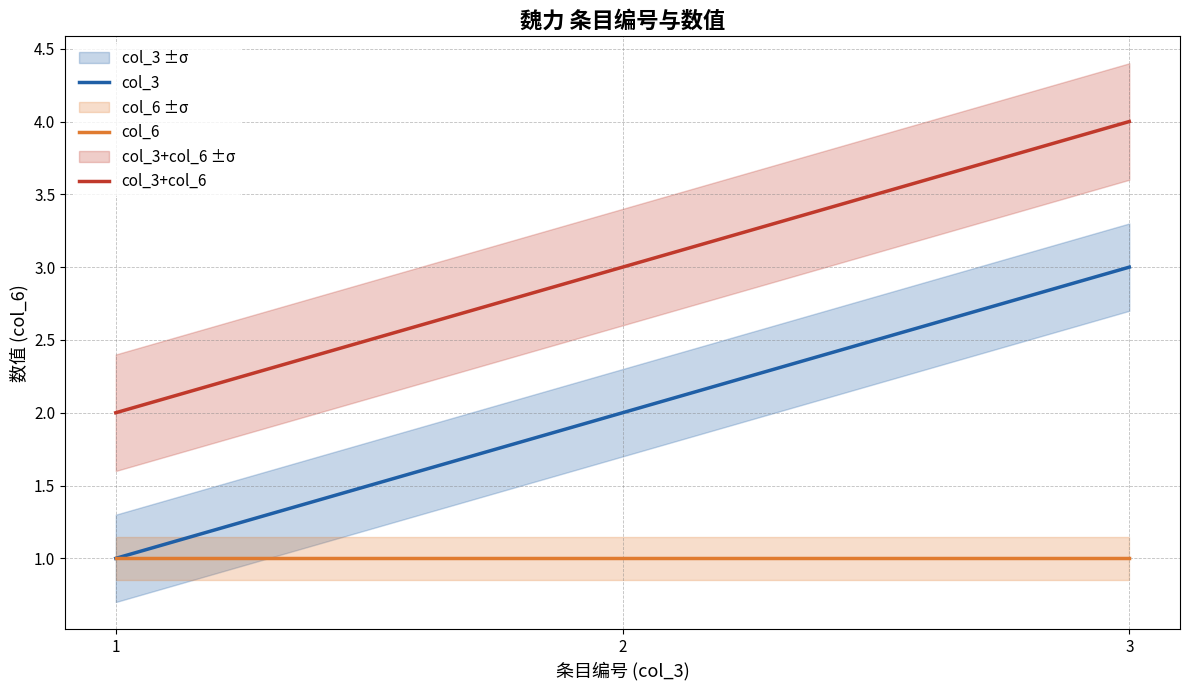

What is the maximum value for col_6?

1.0